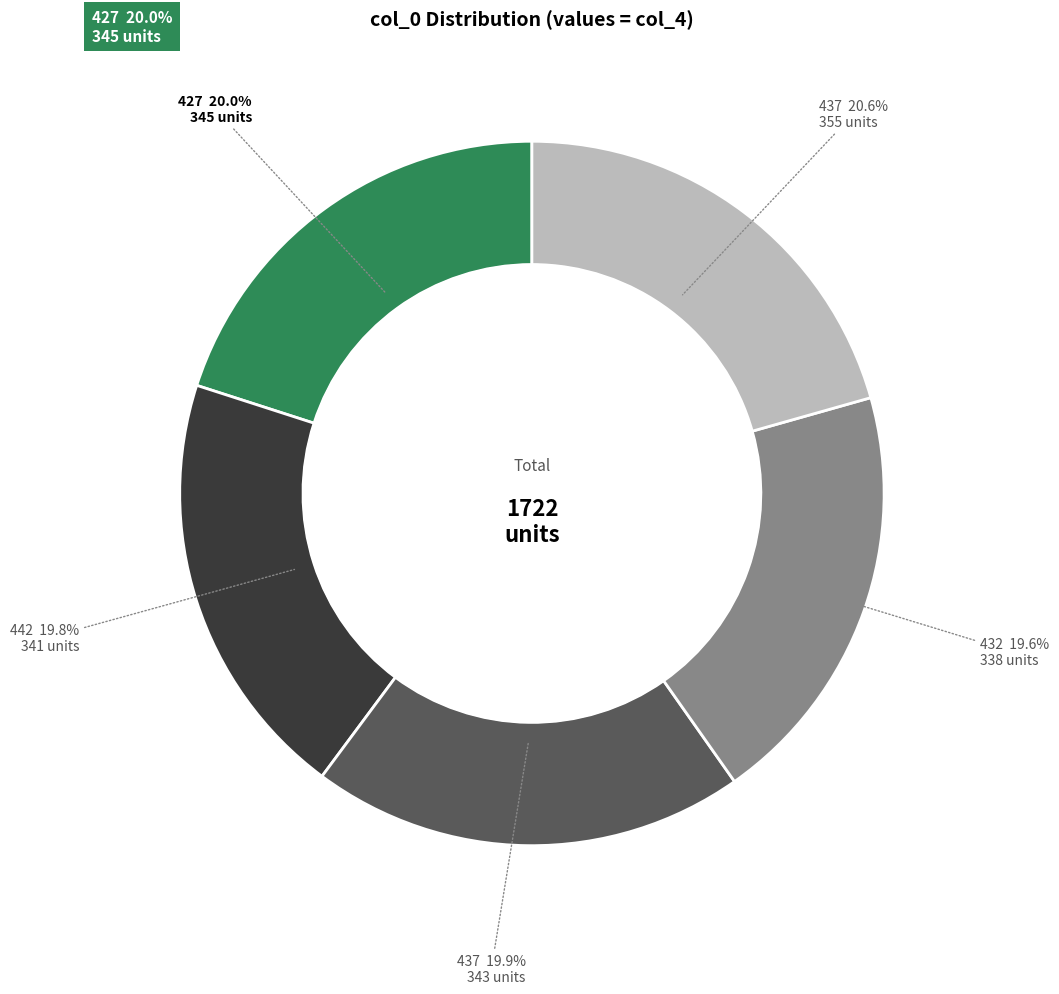

Is there any slice that represents more than half of the pie?

No